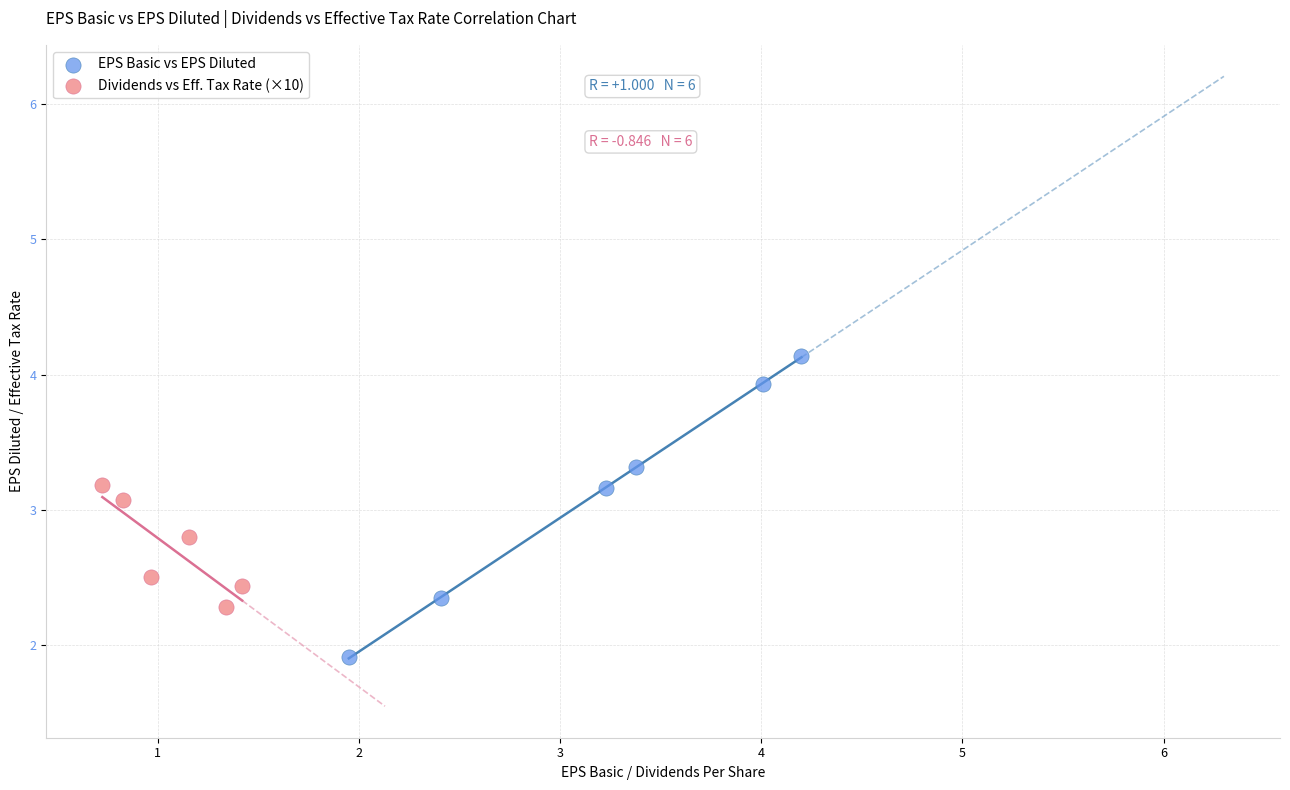

Which series contains the lowest Y value?

EPS Basic vs EPS Diluted